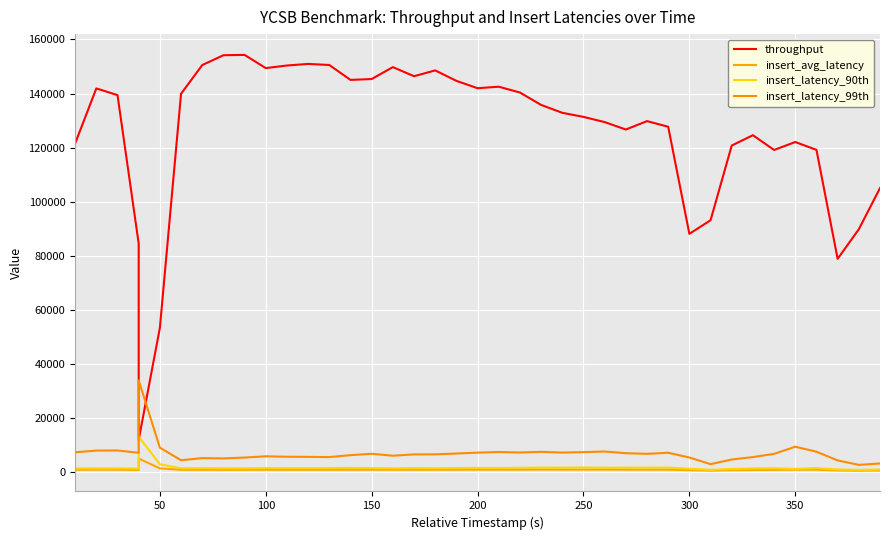

Which series has the widest spread of values?

throughput